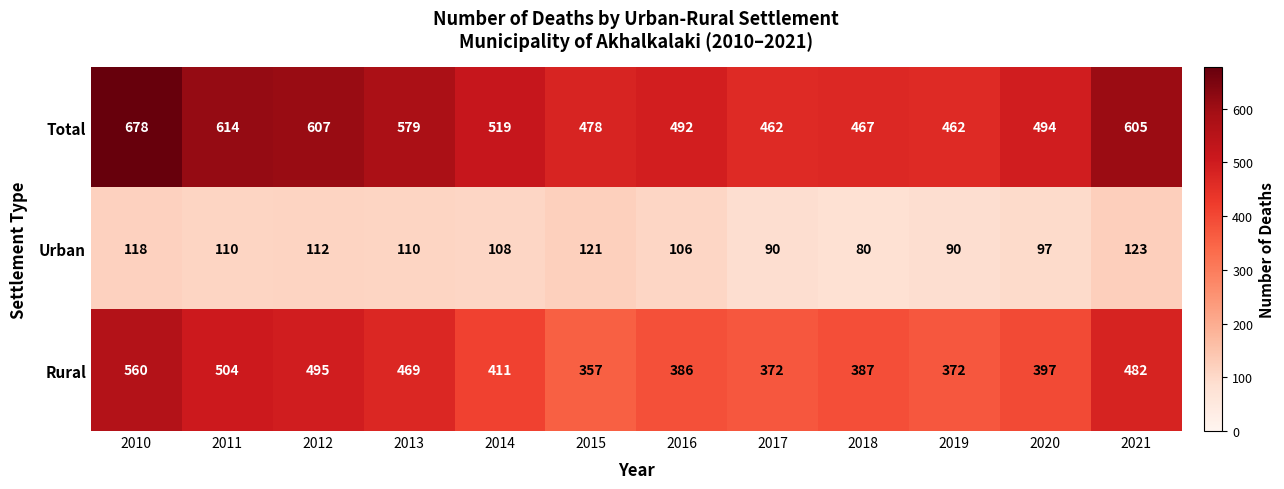

How many distinct data groups are displayed?

3